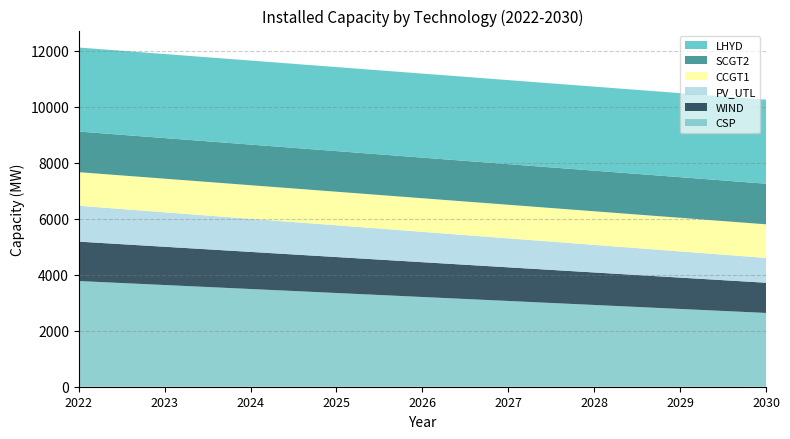

Reading left to right, extract all data points from this chart.

CSP: 3773.2	3630.8	3488.4	3346.0	3203.6	3061.2	2918.8	2776.4	2634.0
WIND: 1406.8	1365.7	1324.6	1283.5	1242.4	1201.3	1160.2	1119.1	1078.0
PV_UTL: 1279.6	1230.4	1181.2	1132.0	1082.8	1033.6	984.4	935.2	886.0
CCGT1: 1200.0	1200.0	1200.0	1200.0	1200.0	1200.0	1200.0	1200.0	1200.0
SCGT2: 1450.0	1450.0	1450.0	1450.0	1450.0	1450.0	1450.0	1450.0	1450.0
LHYD: 3000.0	3000.0	3000.0	3000.0	3000.0	3000.0	3000.0	3000.0	3000.0